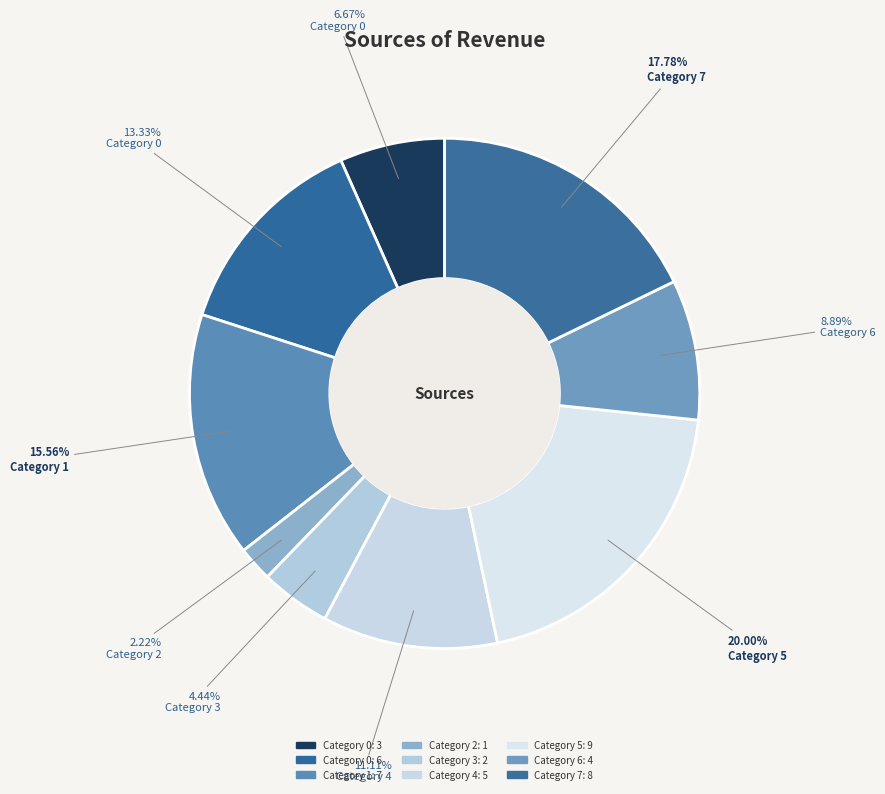

How many slices are in this pie chart?

9